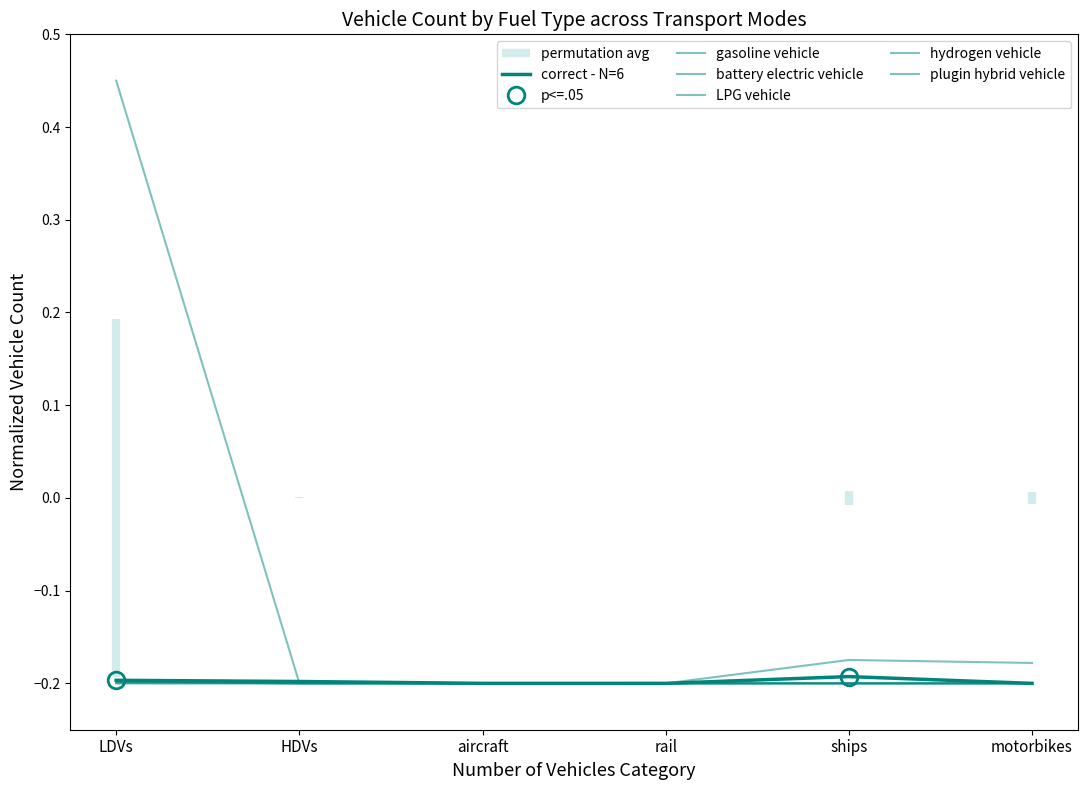

What is the maximum value for plugin hybrid vehicle?

-0.2